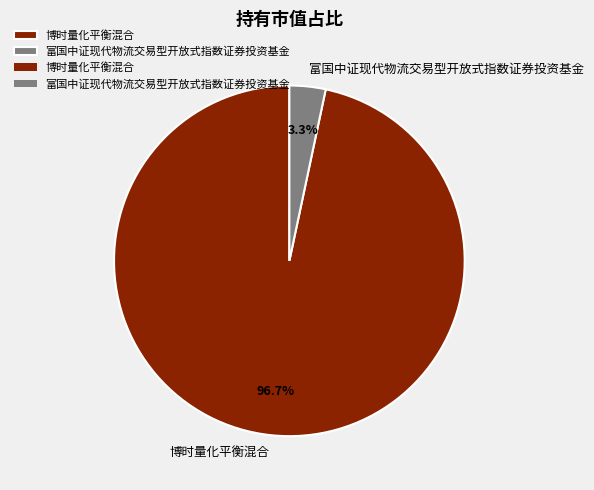

How many slices are in this pie chart?

2